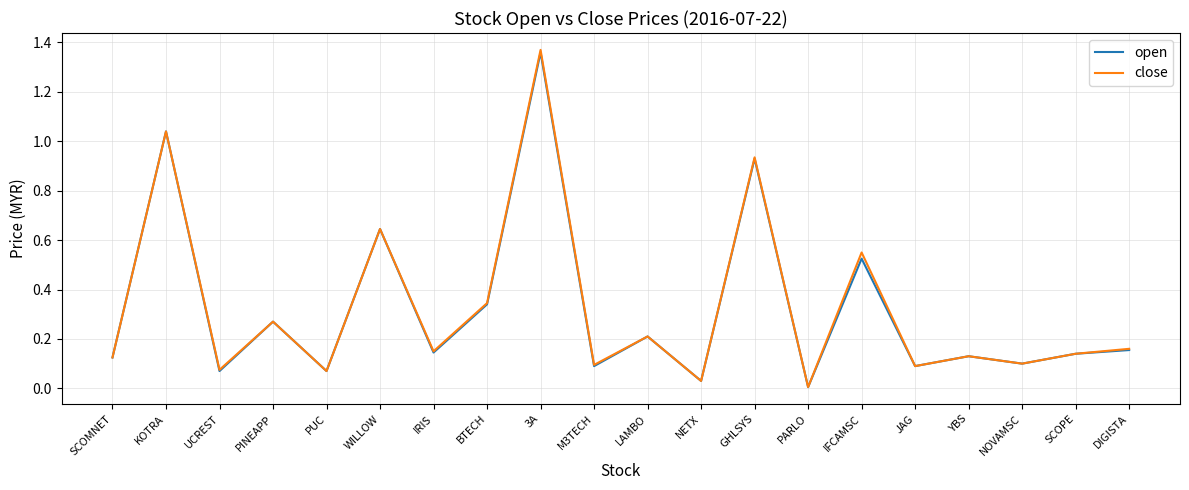

Where is the first local maximum for open?

KOTRA